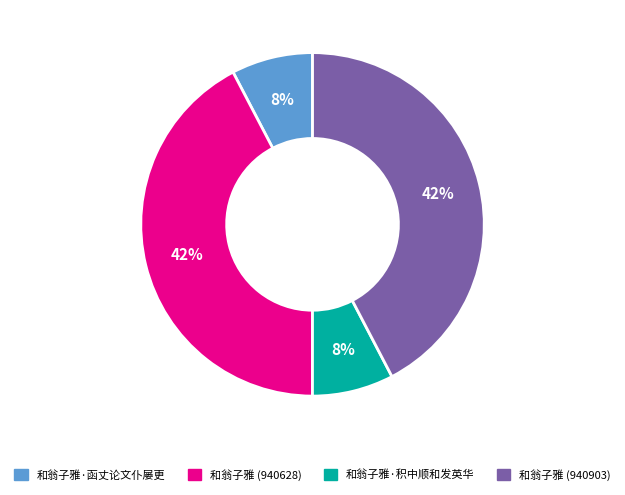

How many slices are in this pie chart?

4